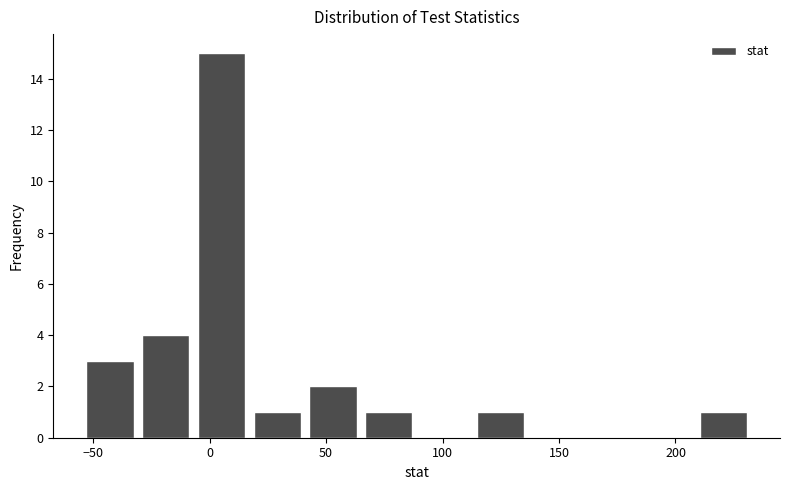

Reading left to right, transcribe this chart: for each bar, give the range it covers on the x-axis and its height. Neither the bar edges nor the heights are printed on the chart, so give them approximately, as read against the axes.

-55 to -30: 3
-30 to -5: 4
-5 to 15: 15
15 to 40: 1
40 to 65: 2
65 to 90: 1
90 to 115: 0
115 to 135: 1
135 to 160: 0
160 to 185: 0
185 to 210: 0
210 to 230: 1